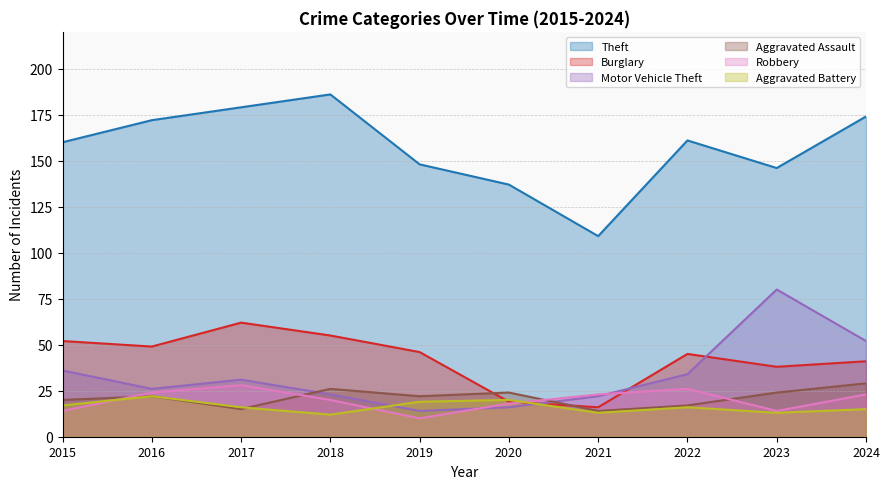

Which series has the largest range (max minus min)?

Theft